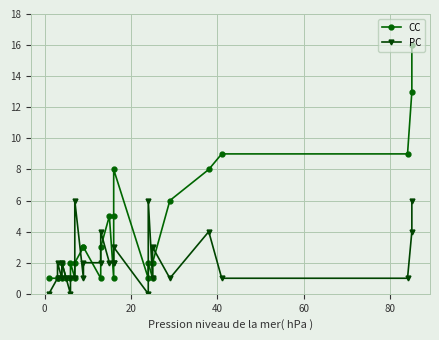

Is the value of PC at 23 greater than the value of CC at 23?

No